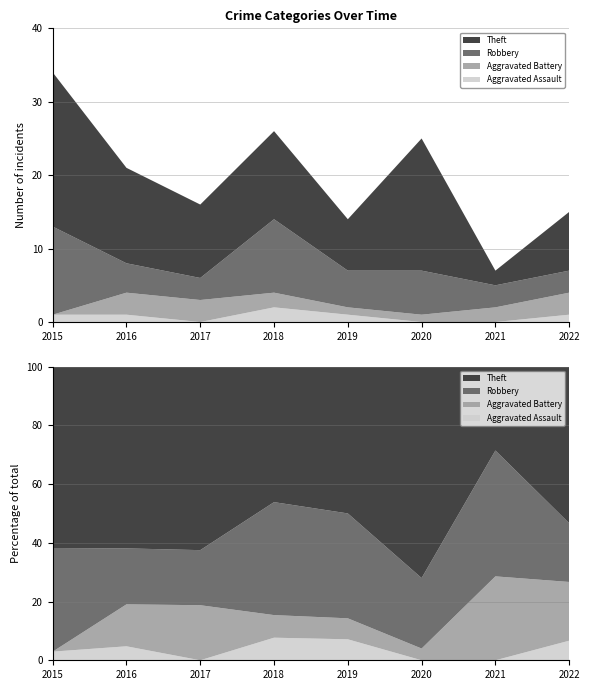

True or false: Aggravated Assault and Robbery cross at least once.

False